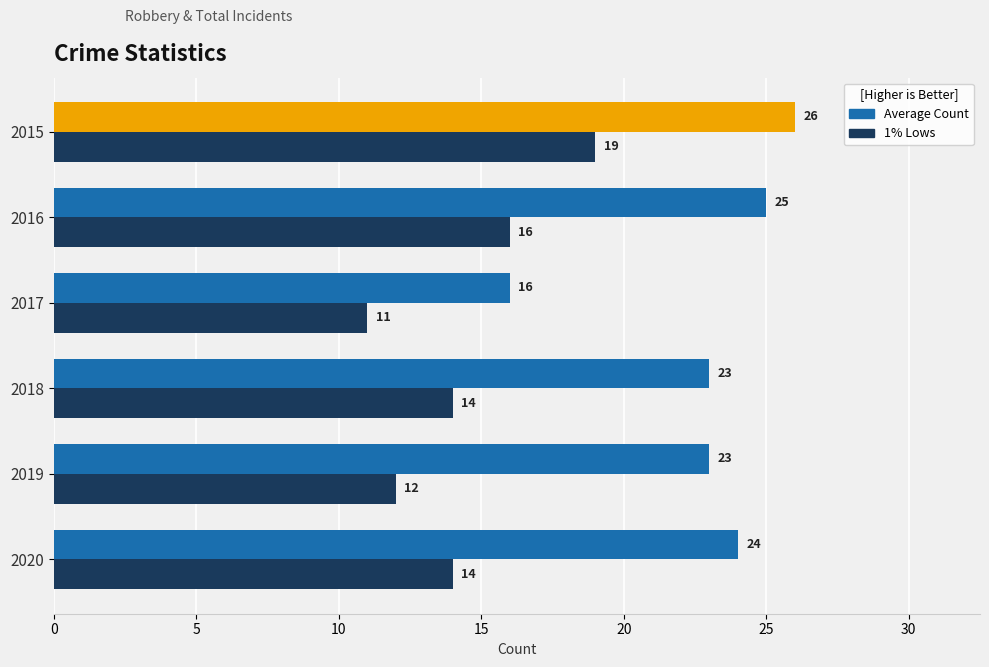

What is the sum of all 1% Lows values?

86